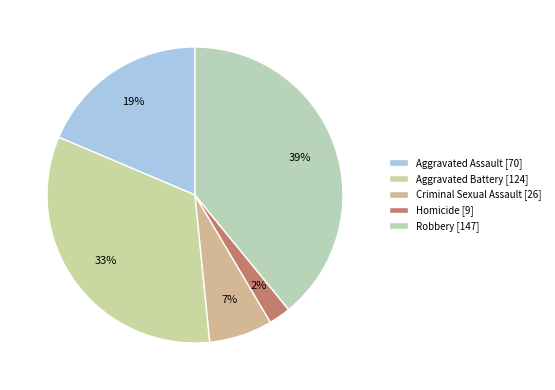

To the nearest percent, what portion does Aggravated Assault represent?

19%